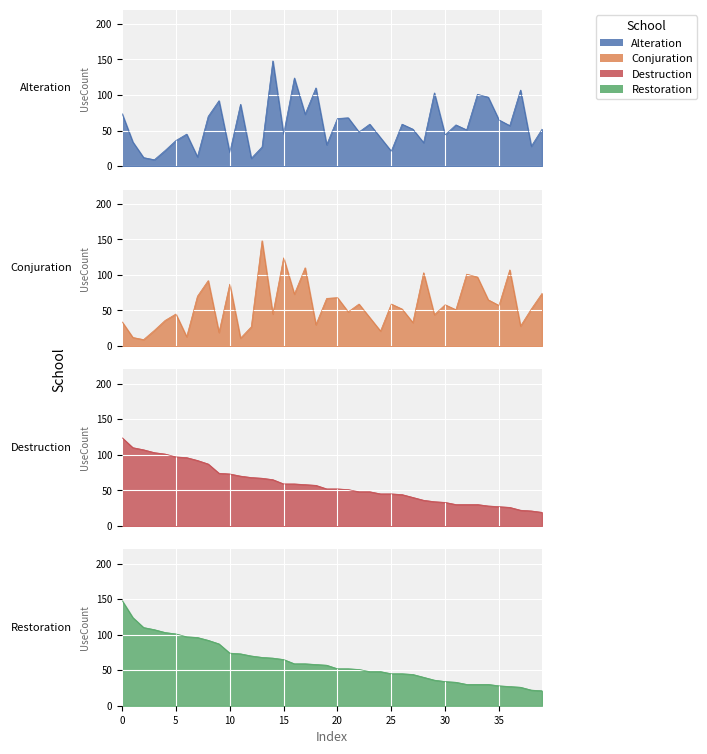

Rank the series at 26 from lowest to highest value.

Destruction, Restoration, Conjuration, Alteration